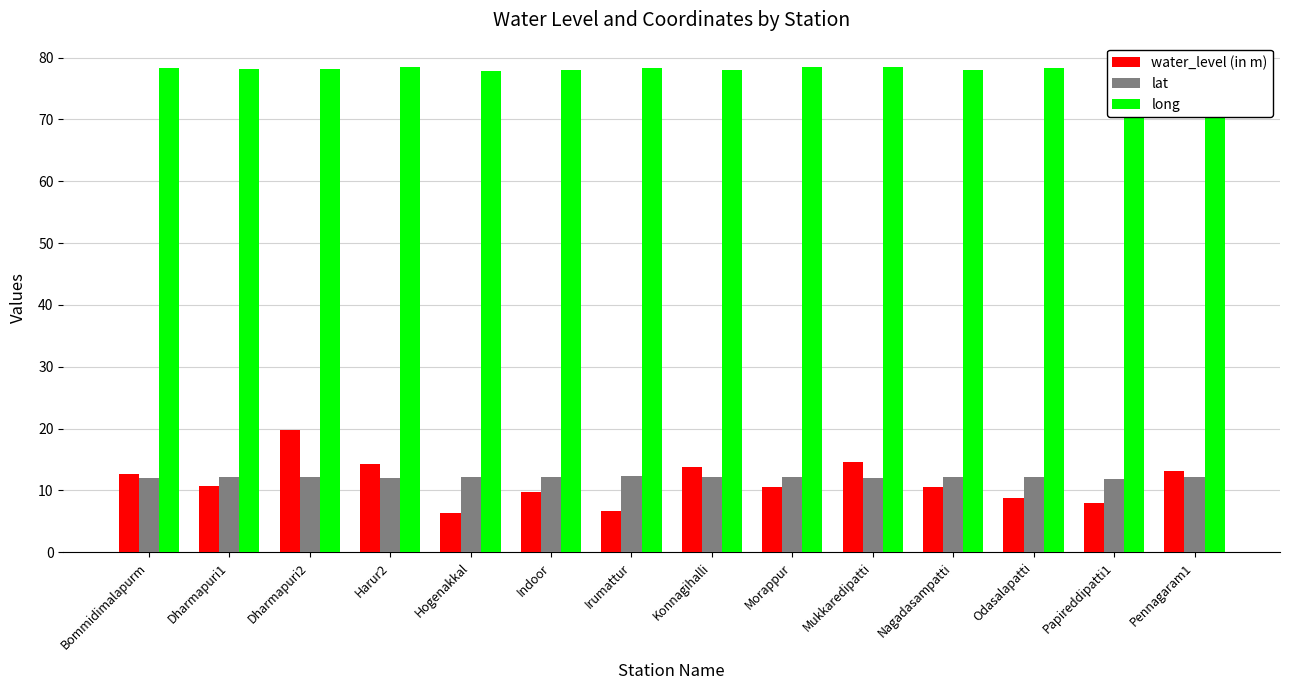

Is the value of long at Papireddipatti1 greater than the value of lat at Bommidimalapurm?

Yes